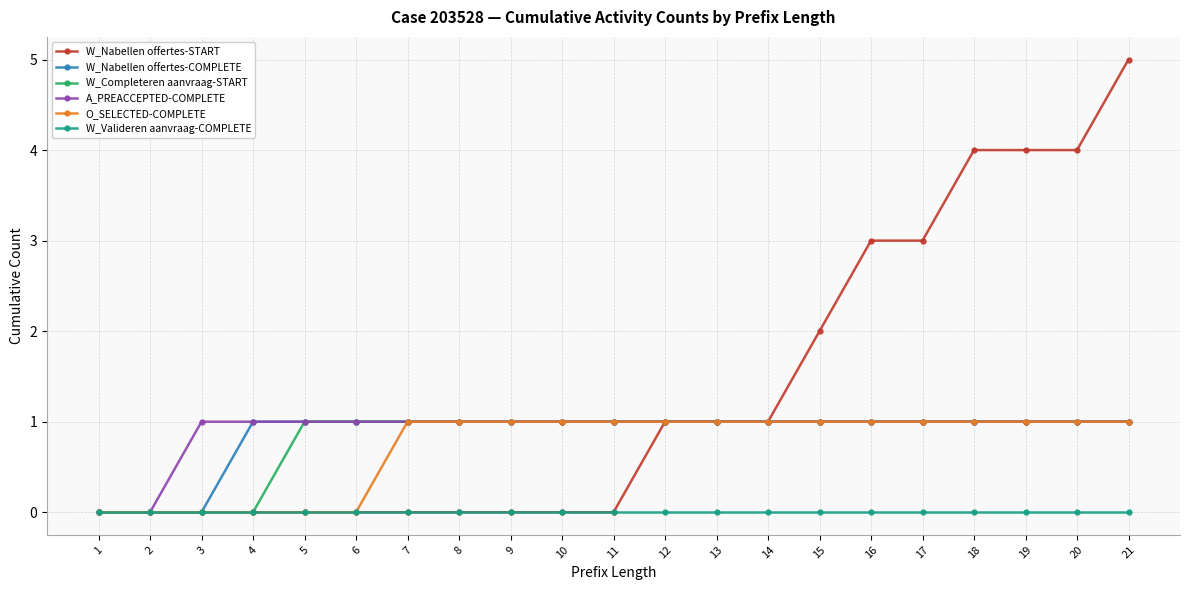

What is the value of the W_Completeren aanvraag-START point at the 13th from the left?

1